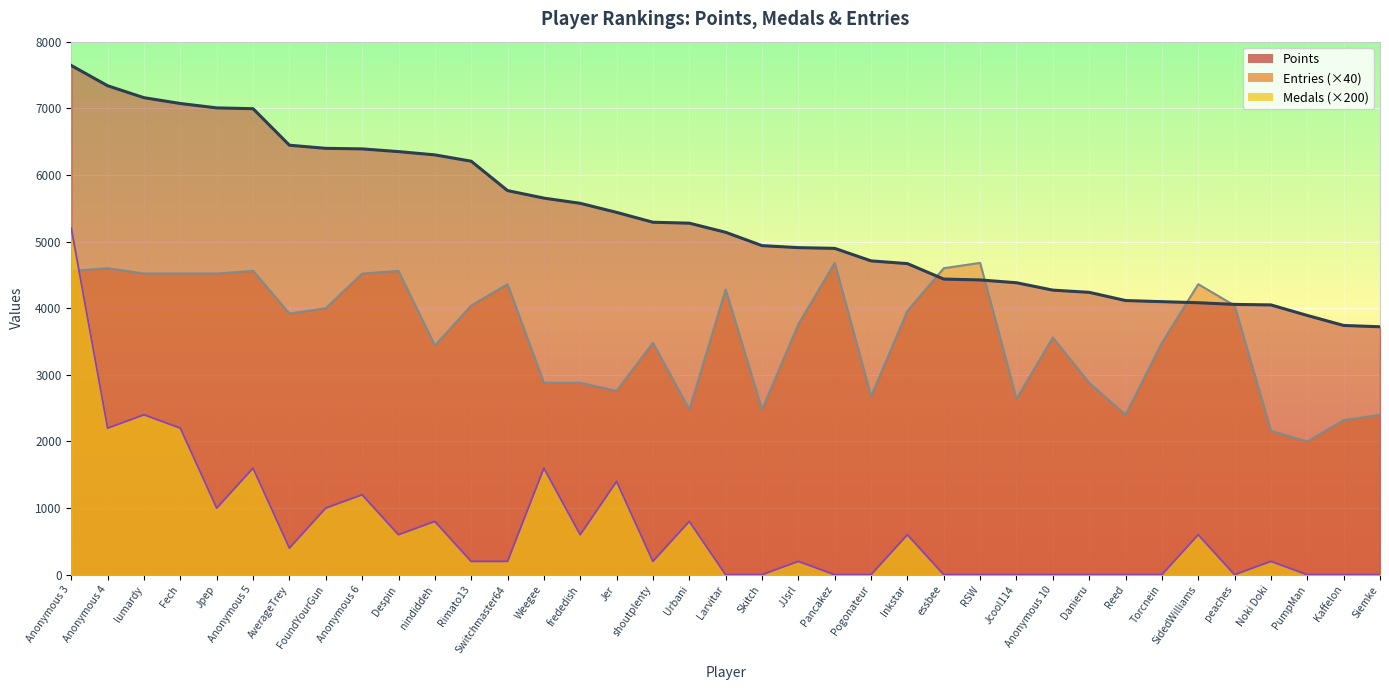

How many positive values does the Medals series have?

22